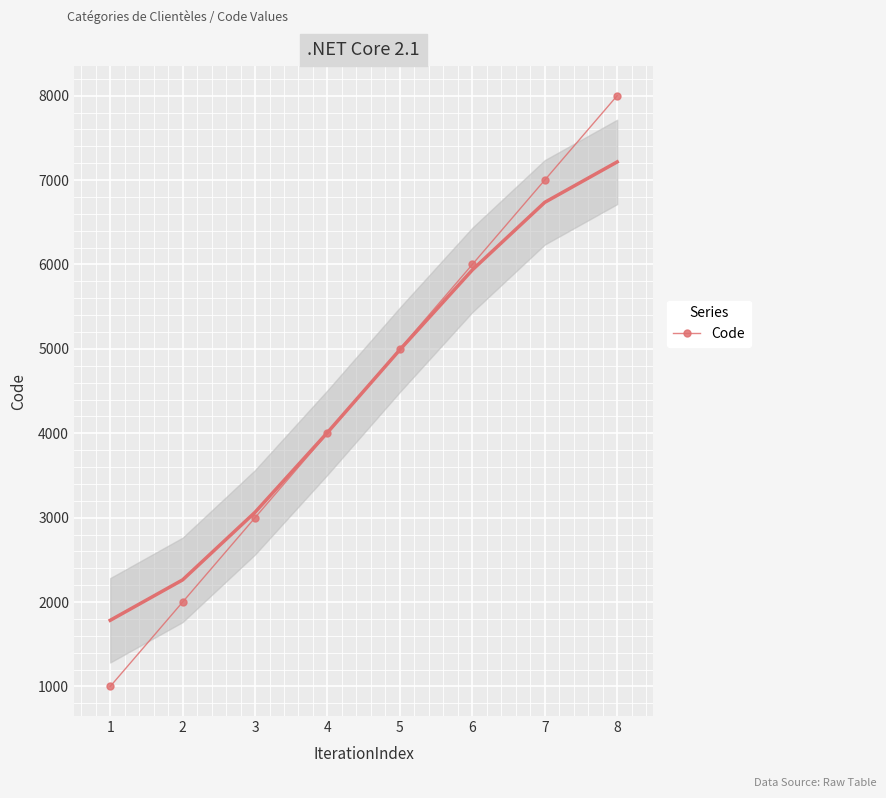

Which label corresponds to the largest value in the chart?

8